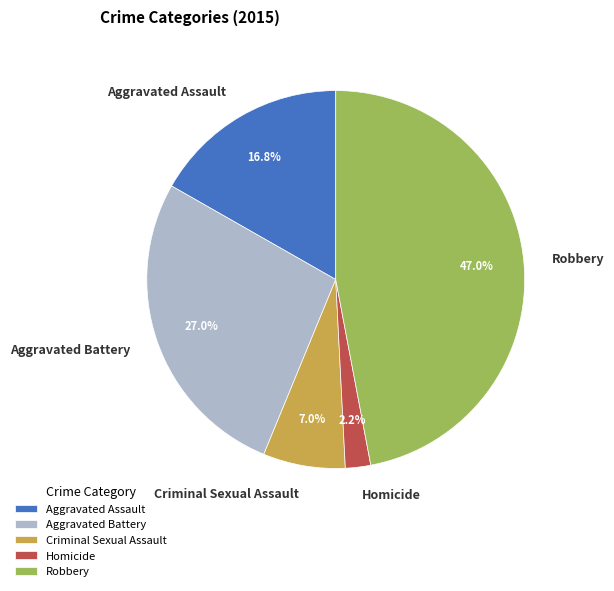

Is it true that Homicide is 13% of the pie?

False